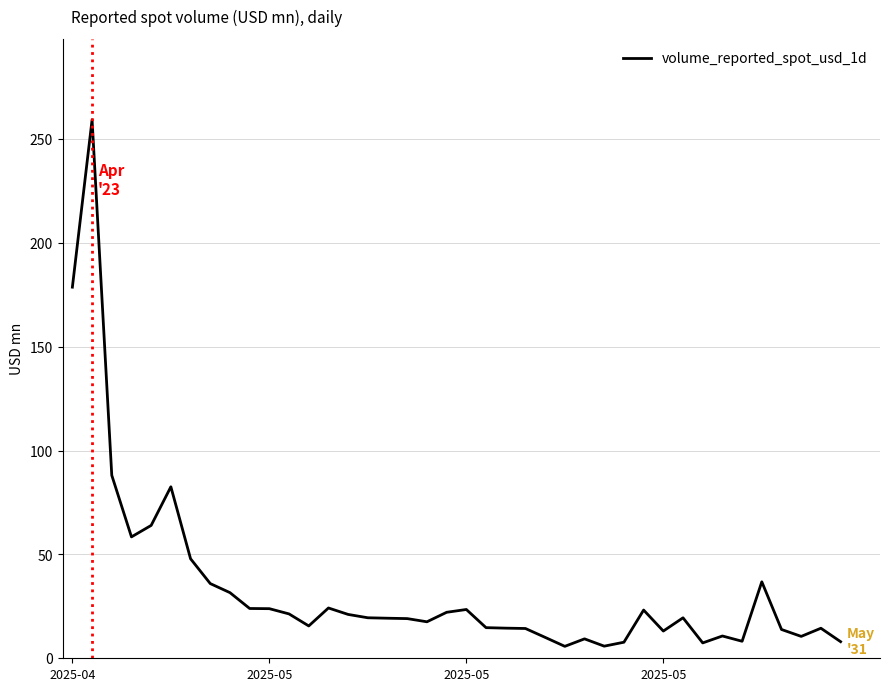

What is the difference between the maximum and minimum values?

253.7